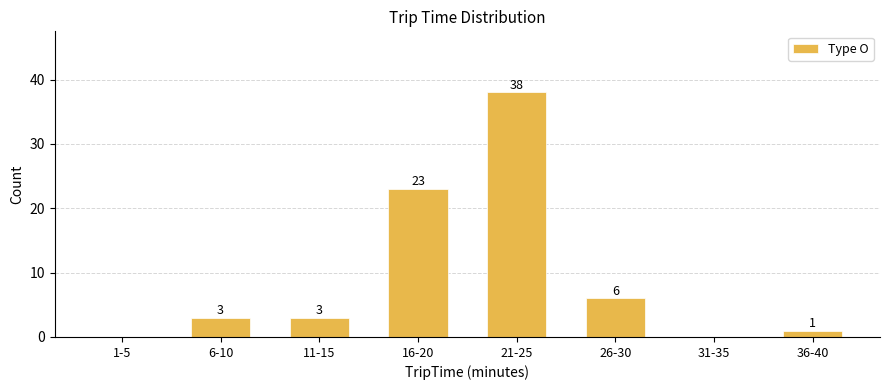

What is the approximate value at 26-30, to the nearest 10?

10